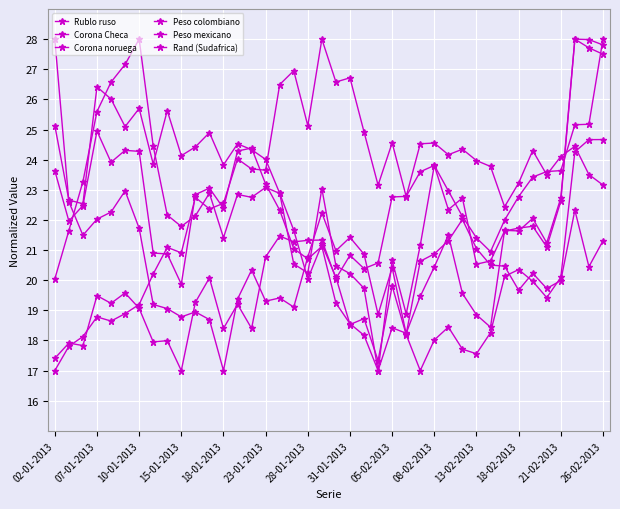

Where do Peso mexicano and Rand (Sudafrica) first cross each other?

28-01-2013 and 31-01-2013